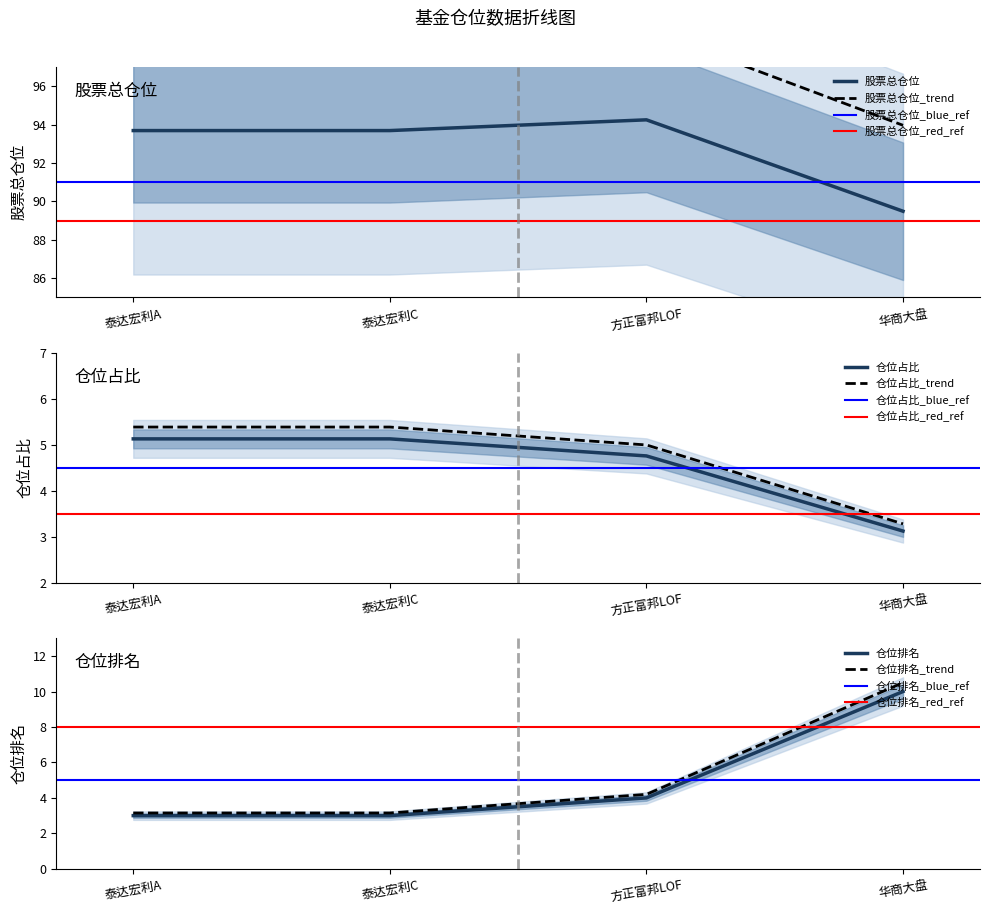

What is the lowest value of the 仓位占比 series?

3.1